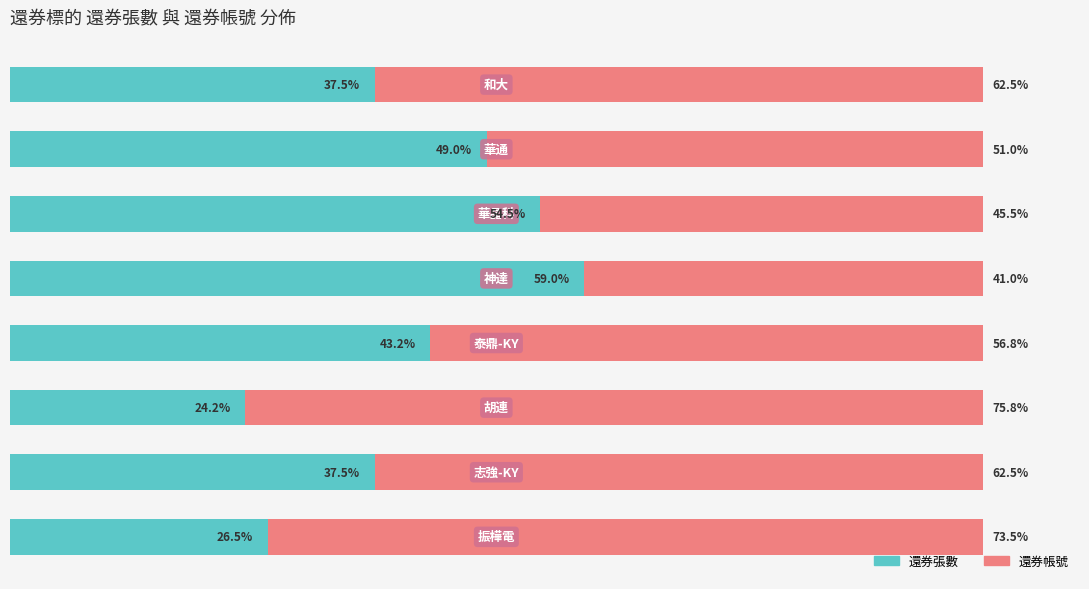

What are all the series names shown in the legend?

還券張數, 還券帳號